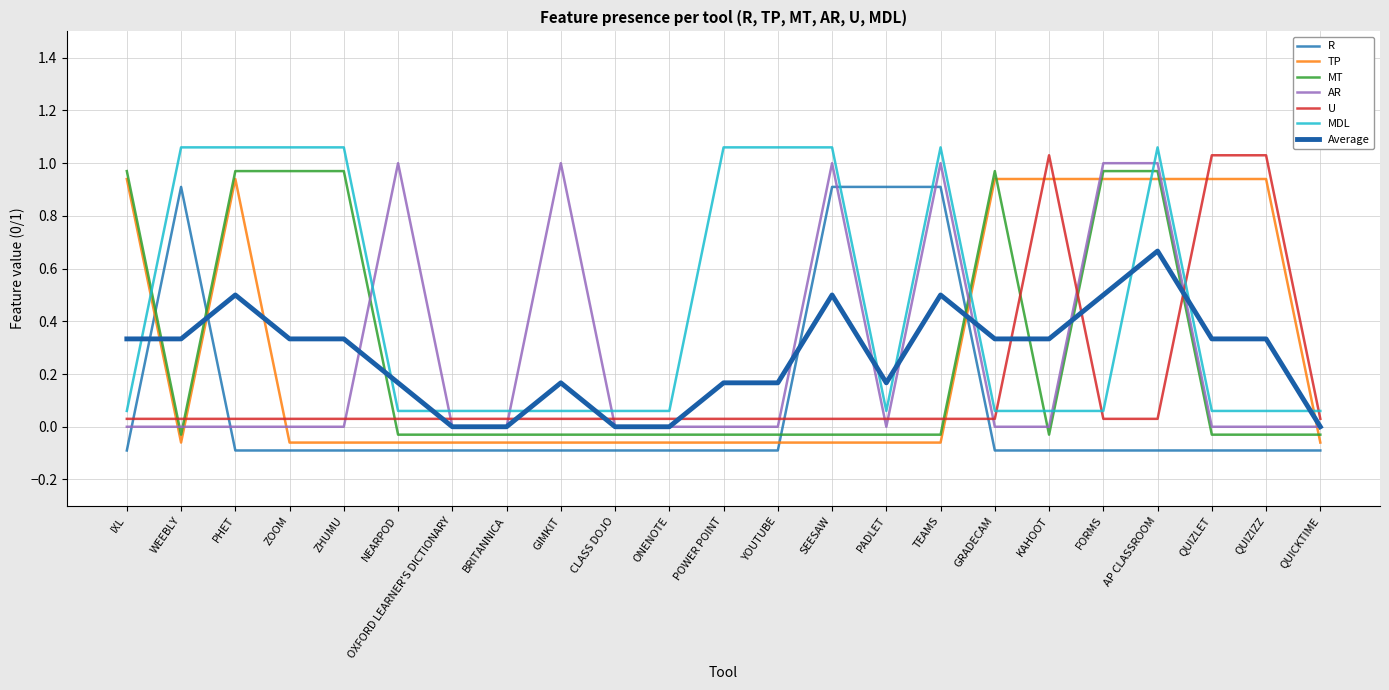

What position from the right is SEESAW?

10